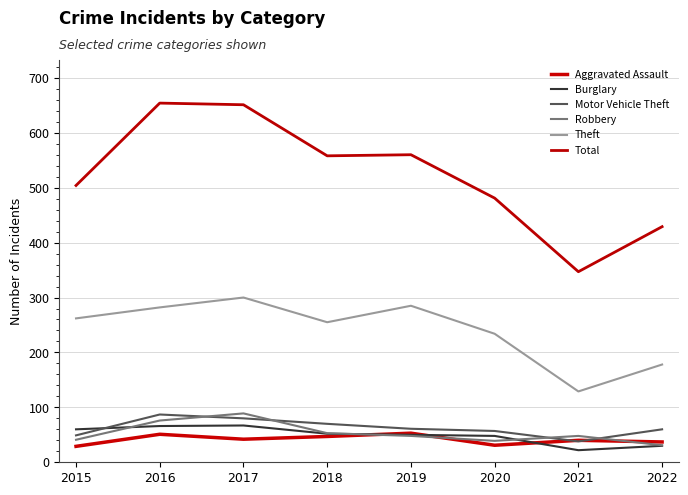

Reading left to right, what are all the values shown in this chart?

Aggravated Assault: 2015=29	2016=51	2017=42	2018=47	2019=53	2020=31	2021=40	2022=37
Burglary: 2015=60	2016=66	2017=67	2018=52	2019=50	2020=48	2021=22	2022=30
Motor Vehicle Theft: 2015=49	2016=87	2017=80	2018=70	2019=61	2020=57	2021=38	2022=60
Robbery: 2015=41	2016=76	2017=89	2018=53	2019=48	2020=39	2021=48	2022=31
Theft: 2015=262	2016=282	2017=300	2018=255	2019=285	2020=234	2021=129	2022=178
Total: 2015=504	2016=654	2017=651	2018=558	2019=560	2020=481	2021=347	2022=429